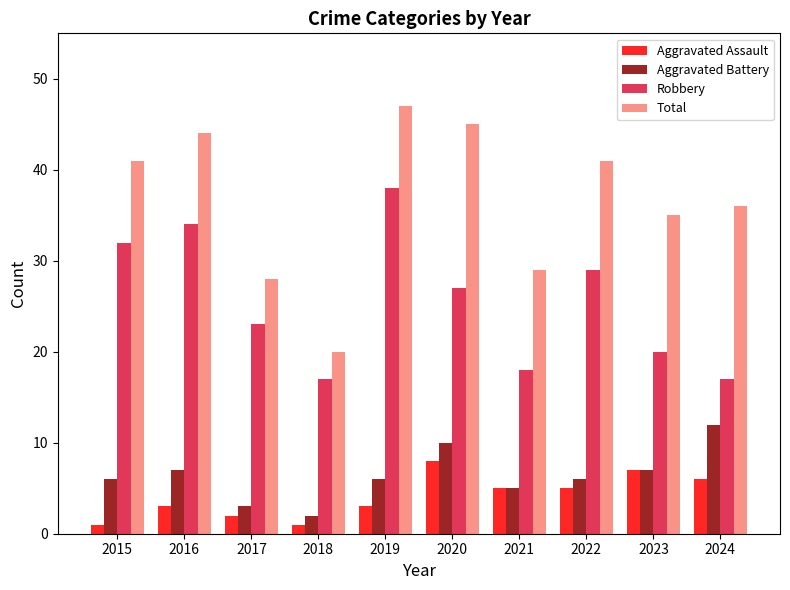

What is the total value across all series at 2022?

81